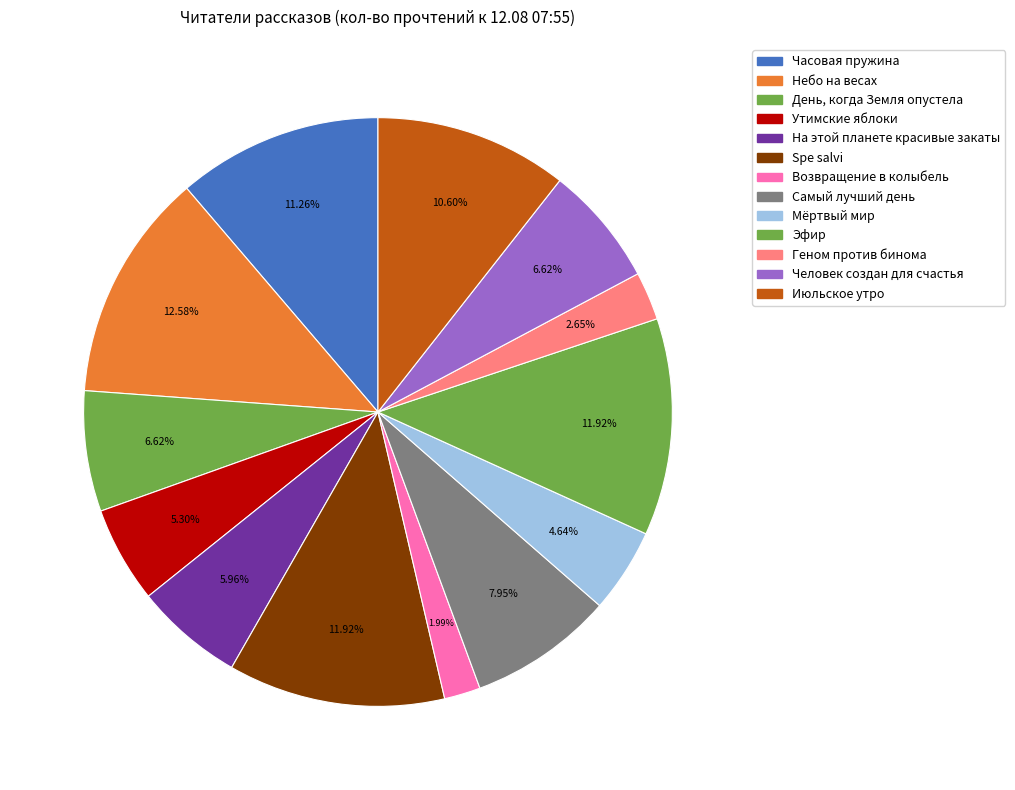

Count the number of slices in the pie.

13